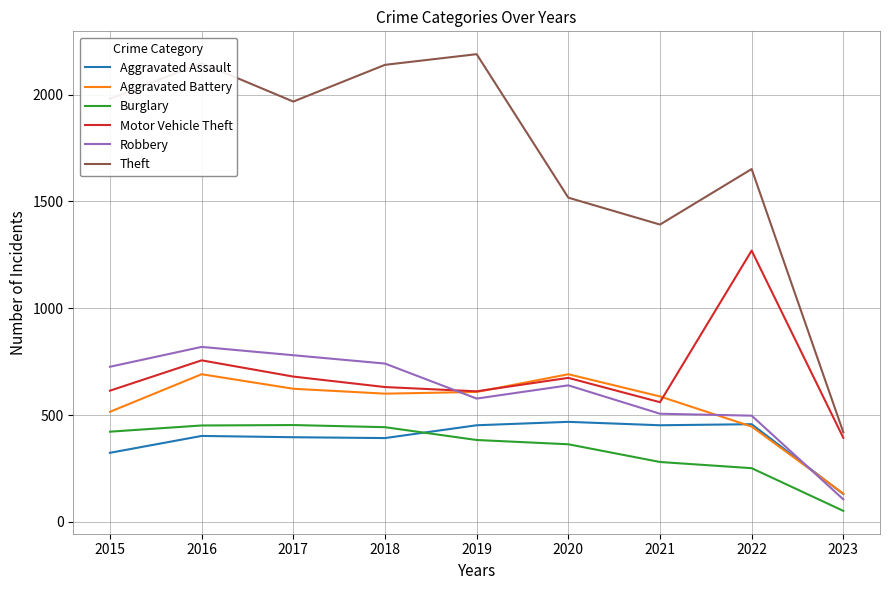

After their last crossing, which series has the higher values: Burglary or Aggravated Assault?

Aggravated Assault